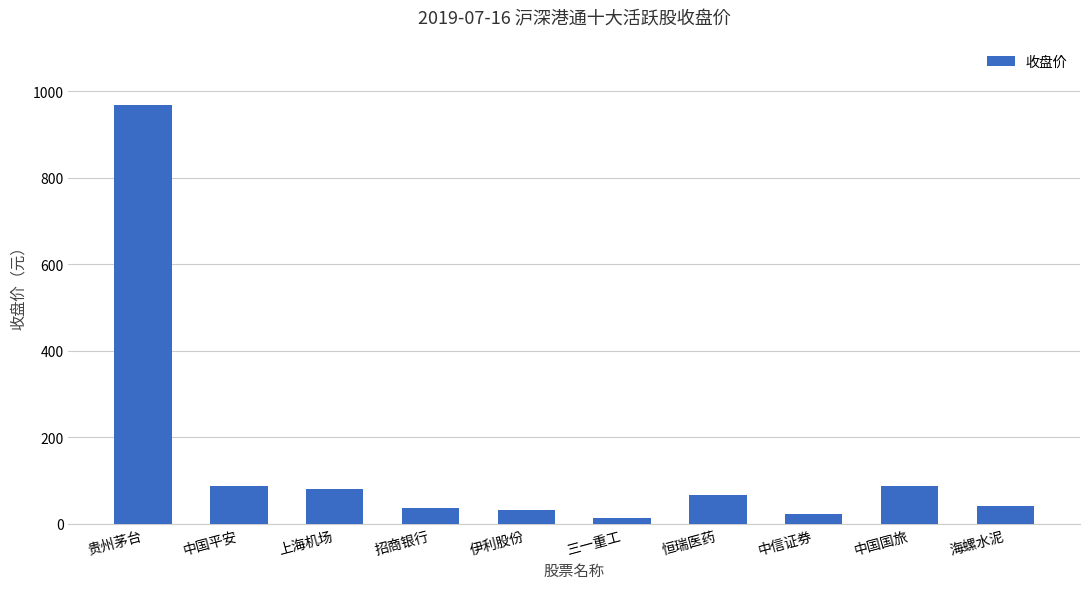

What is the value of the 2nd bar from the left?

87.0